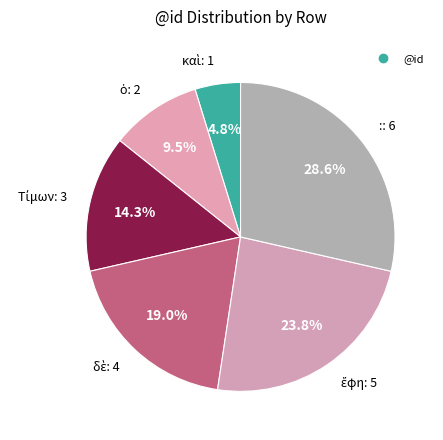

How many segments does this pie chart have?

6